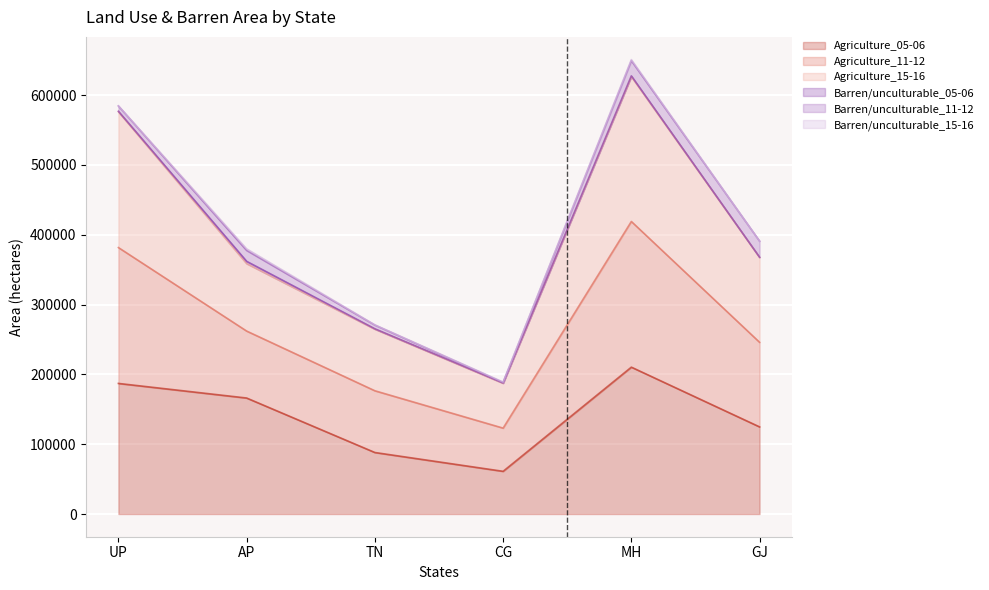

Rank the categories by Agriculture_05-06 value from highest to lowest.

MH, UP, AP, GJ, TN, CG